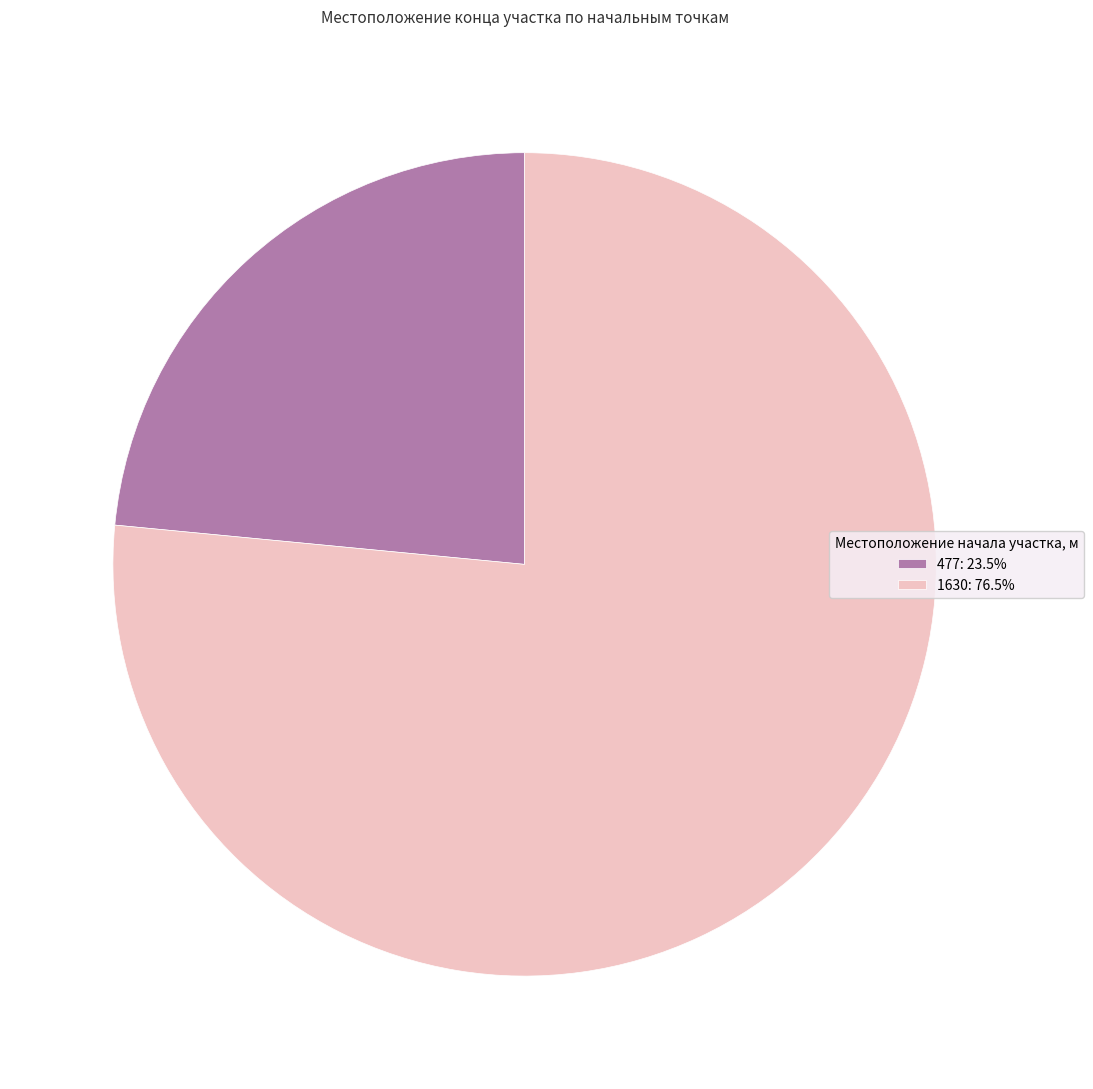

Is there any slice that represents more than half of the pie?

Yes